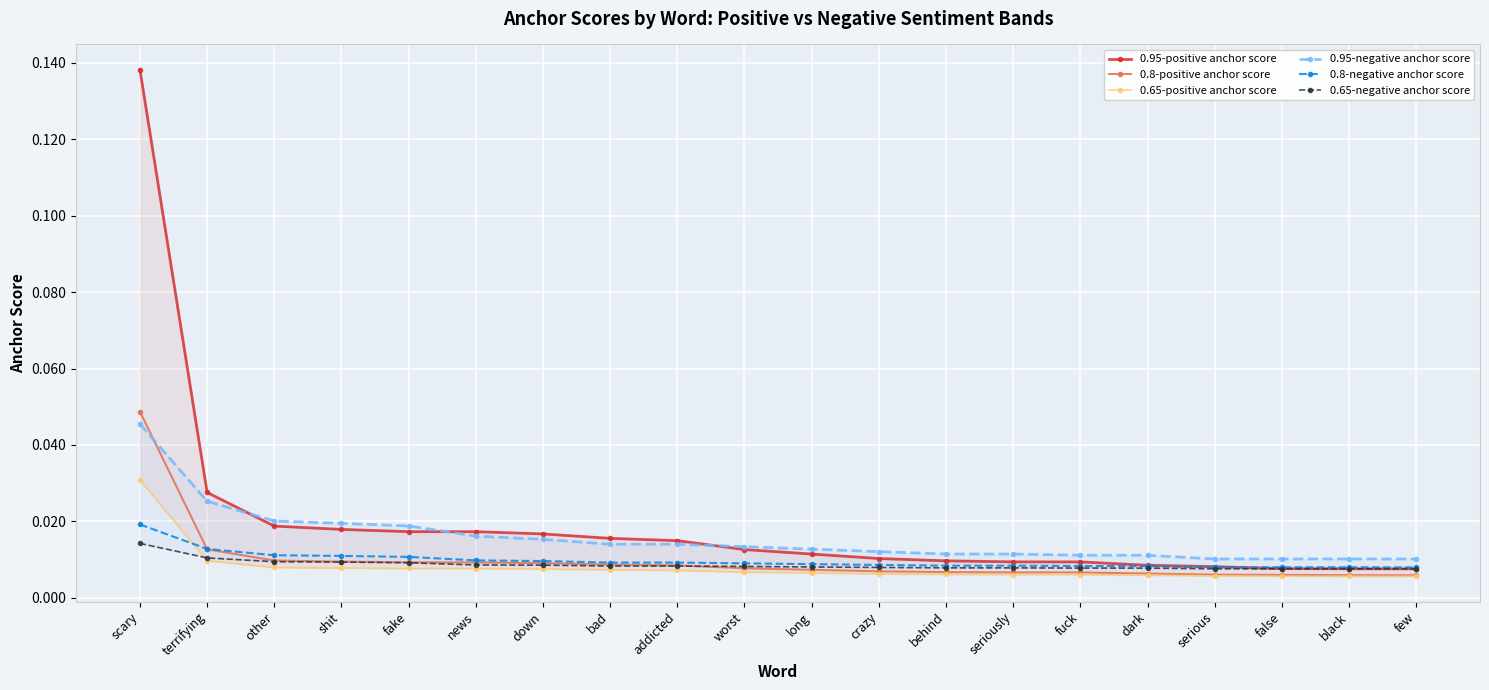

True or false: 0.65-positive anchor score and 0.95-negative anchor score cross at least once.

False